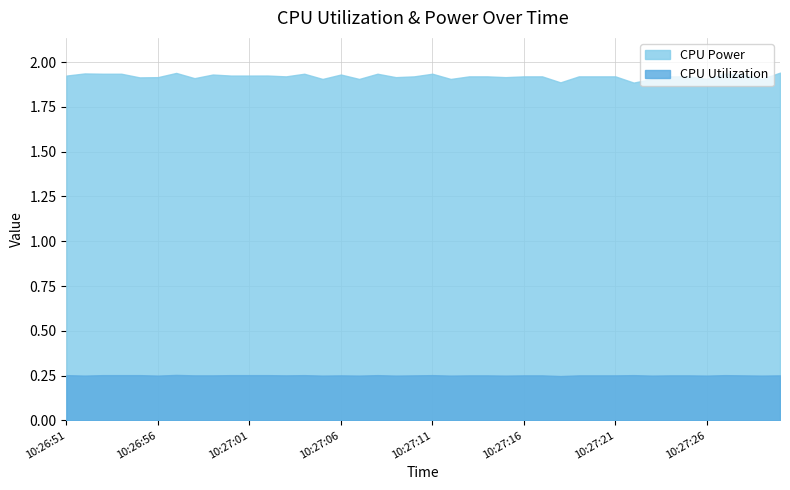

What is the average value of the CPU Power series?

1.9